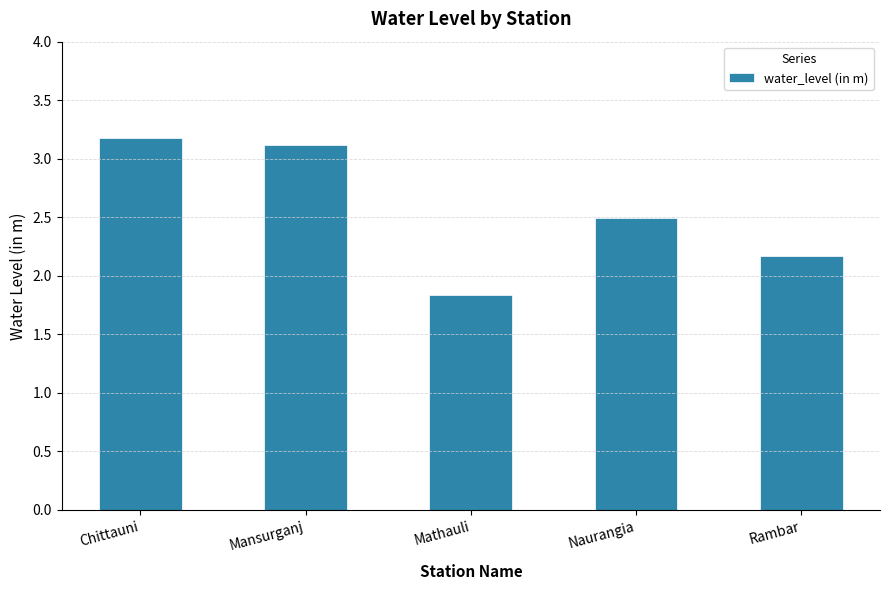

Between Rambar and Mathauli, which is larger?

Rambar